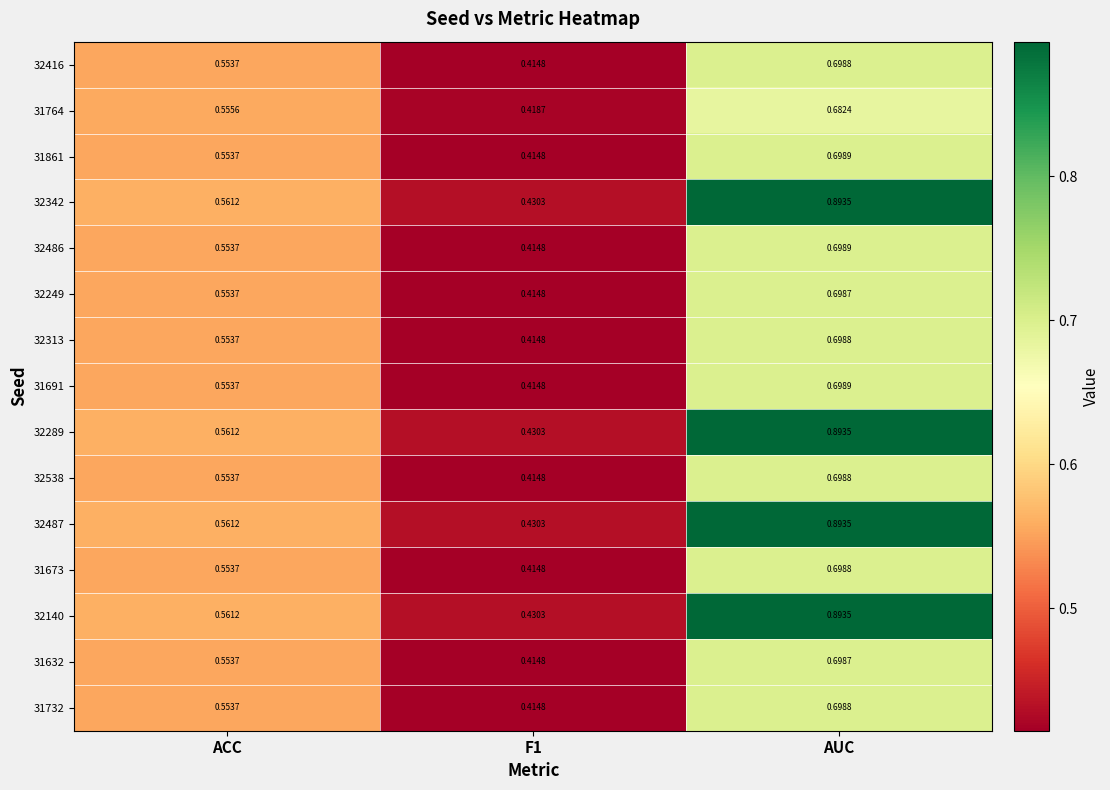

At which label does 32416 reach its peak?

AUC